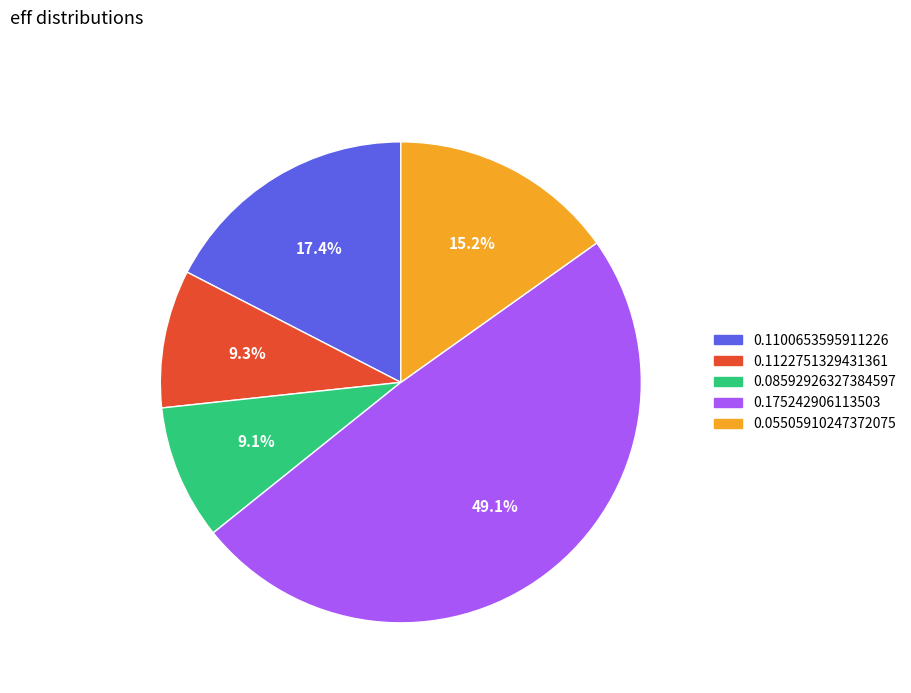

What percentage is the 0.1100653595911226 slice, to the nearest percent?

17%